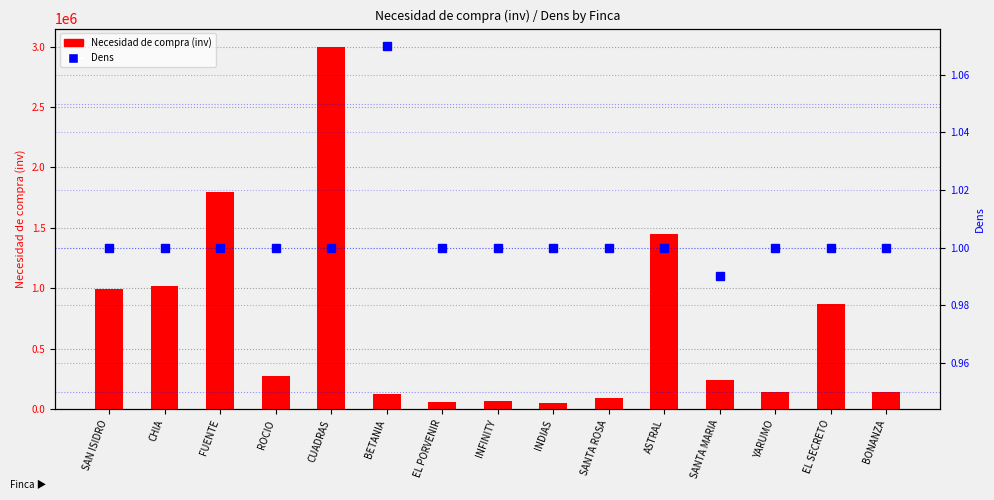

Which category has the highest value across all series?

CUADRAS